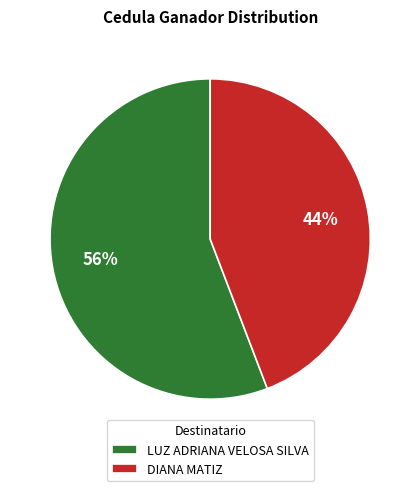

Count the number of slices in the pie.

2